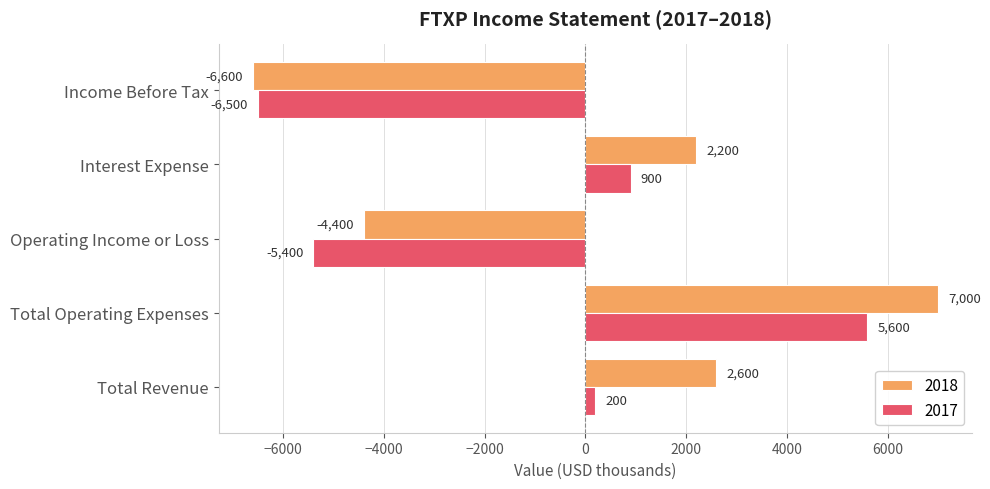

At which category does the chart reach its minimum across all series?

Income Before Tax